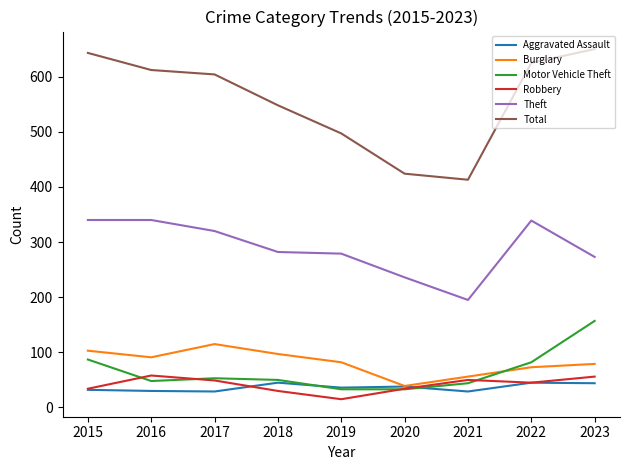

What value does the Total series have at 2019, to the nearest 50?

500